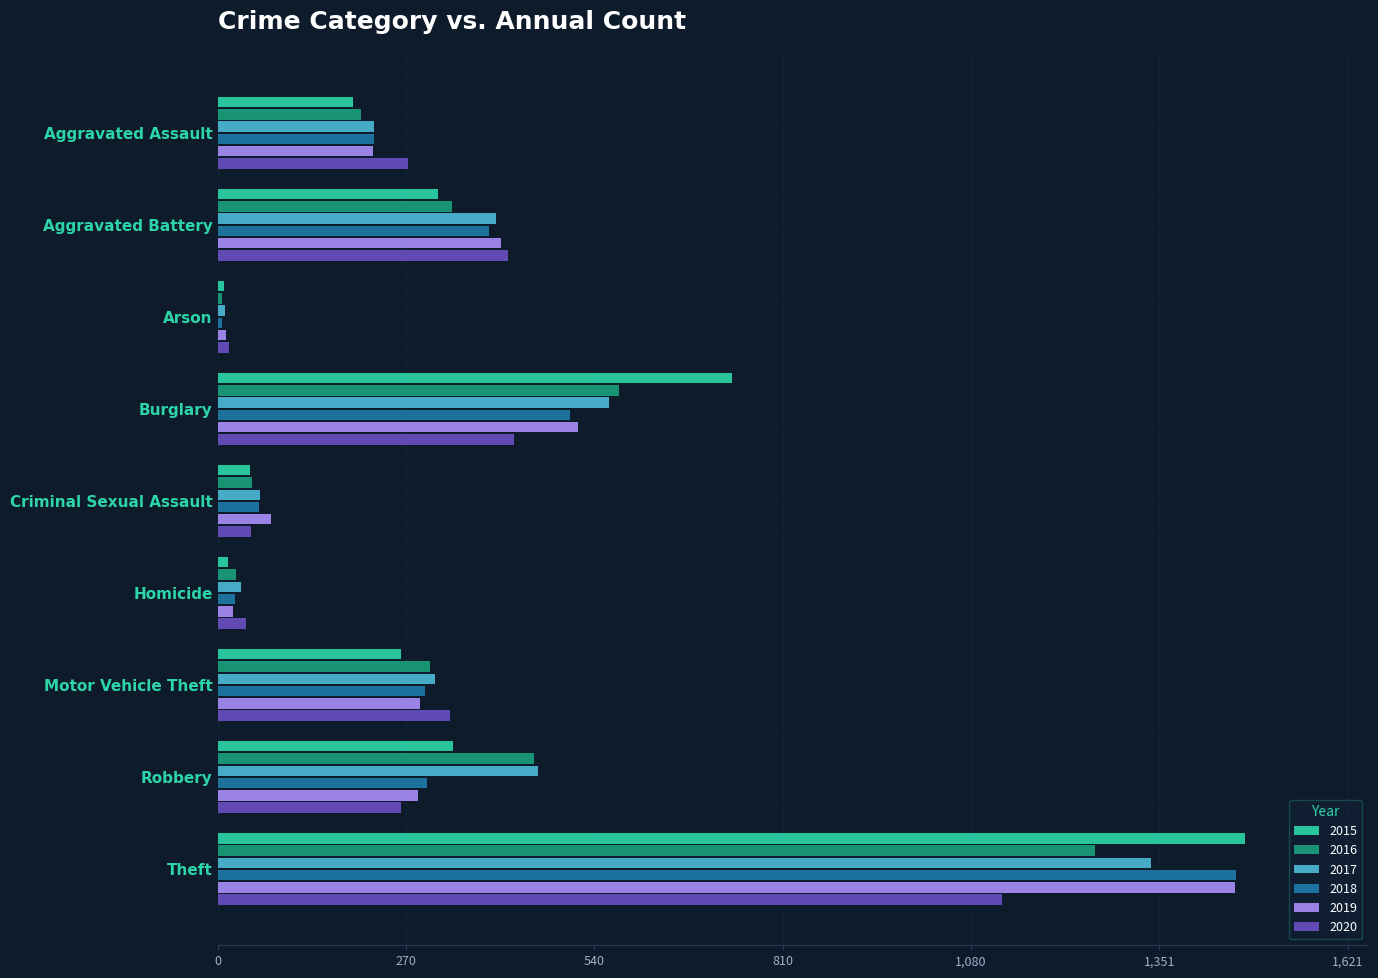

Is it true that 2016 equals 576 at Burglary?

True